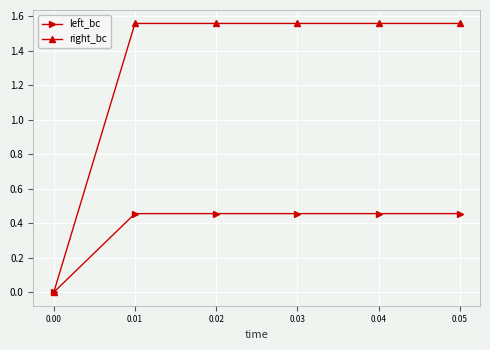

Which series has the largest range (max minus min)?

right_bc